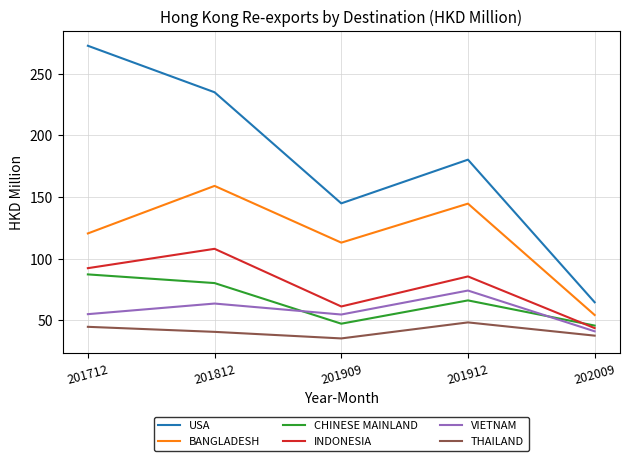

What is the lowest value of the BANGLADESH series?

54.3